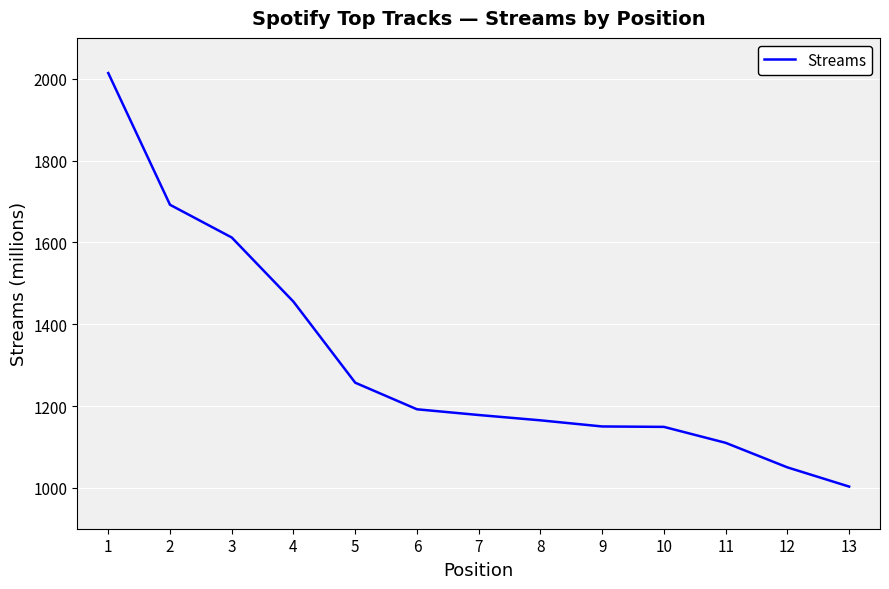

What is the ratio of the value at 11 to the value at 9?

1.0